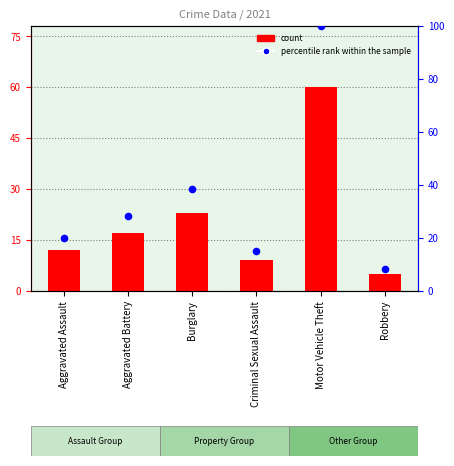

Between Motor Vehicle Theft and Aggravated Assault, which is larger?

Motor Vehicle Theft